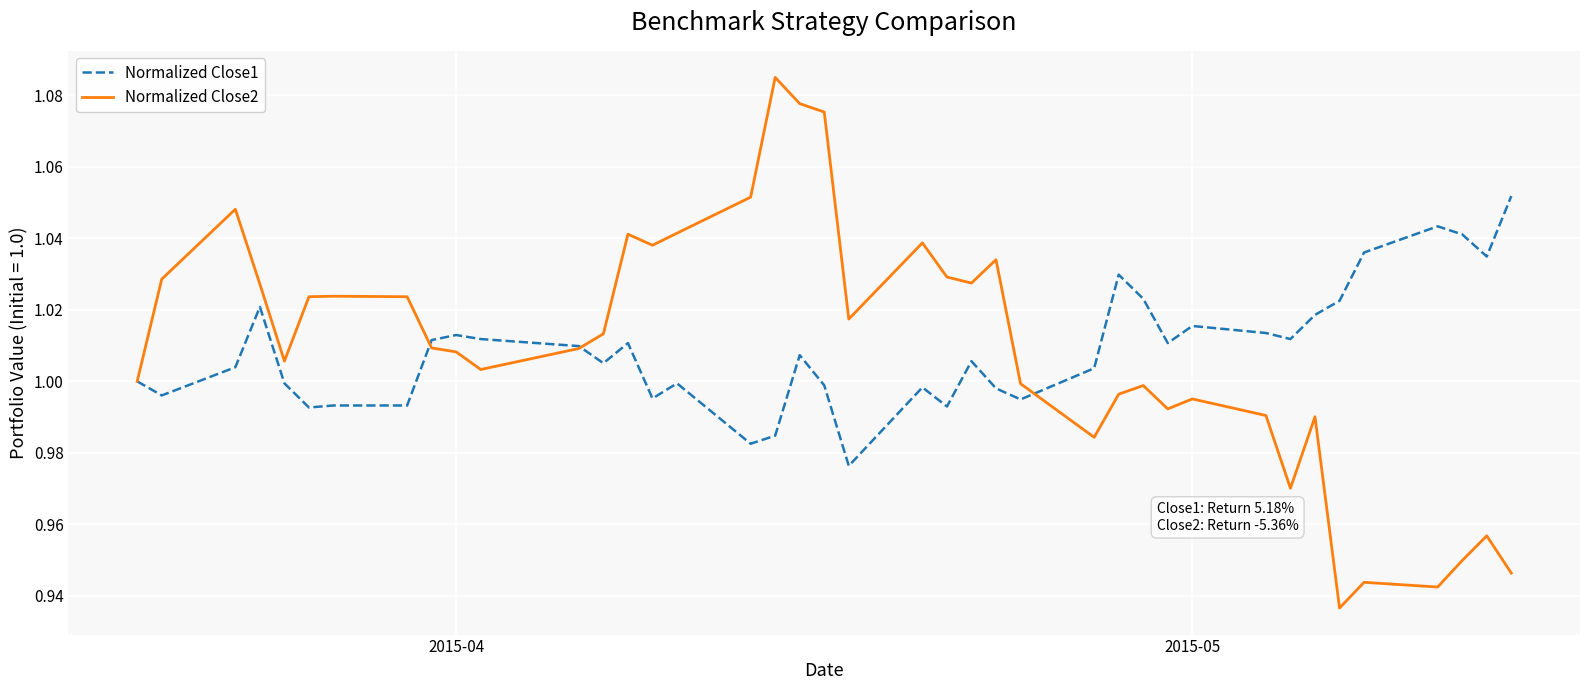

Rank the series by their maximum value, from highest to lowest.

Normalized Close2, Normalized Close1